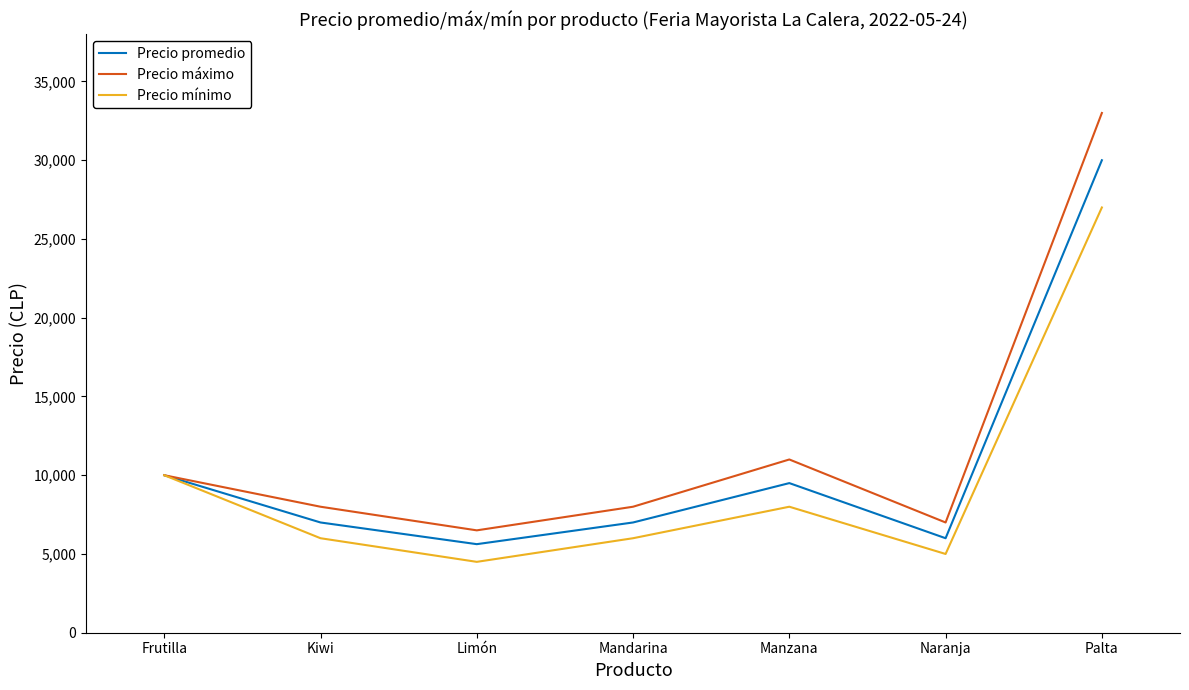

True or false: Precio promedio has a value of 6000 at Naranja.

True